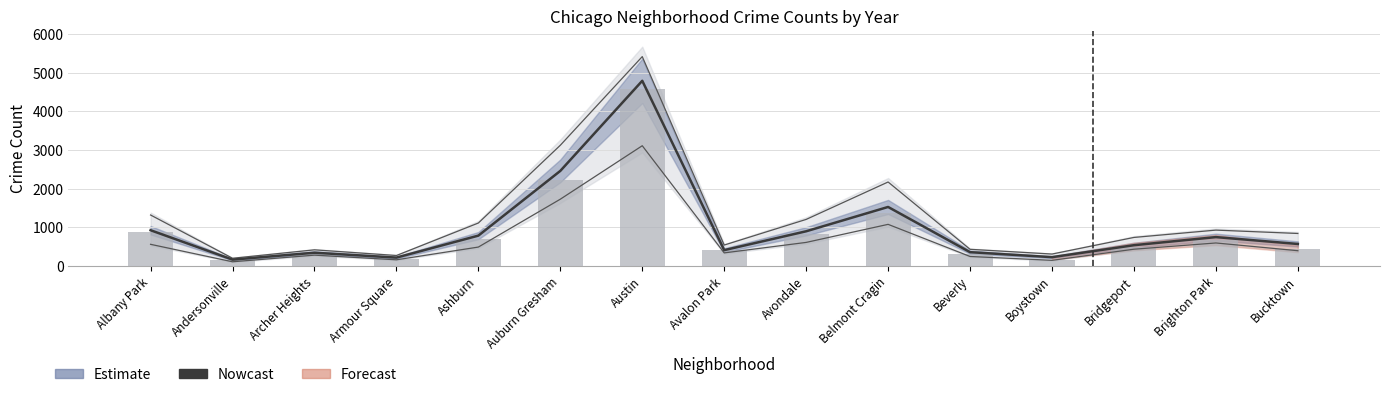

Reading right to left, extract all data points from this chart.

562.5	740.5	530.5	220.5	350.0	1522.0	891.5	402.5	4793.0	2457.0	779.0	209.0	335.5	156.5	919.0